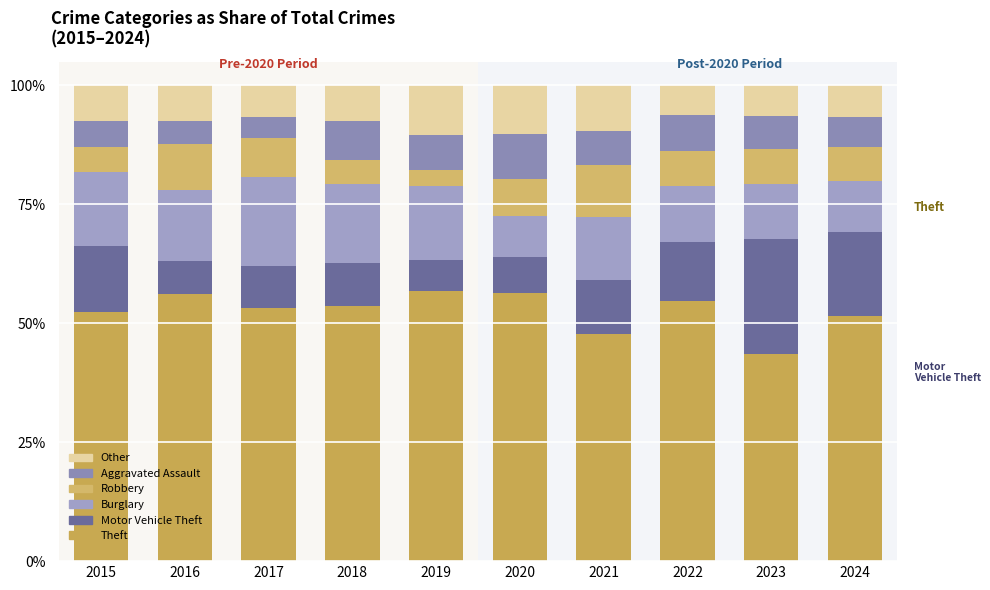

What is the total value across all series at 2018?

100.0